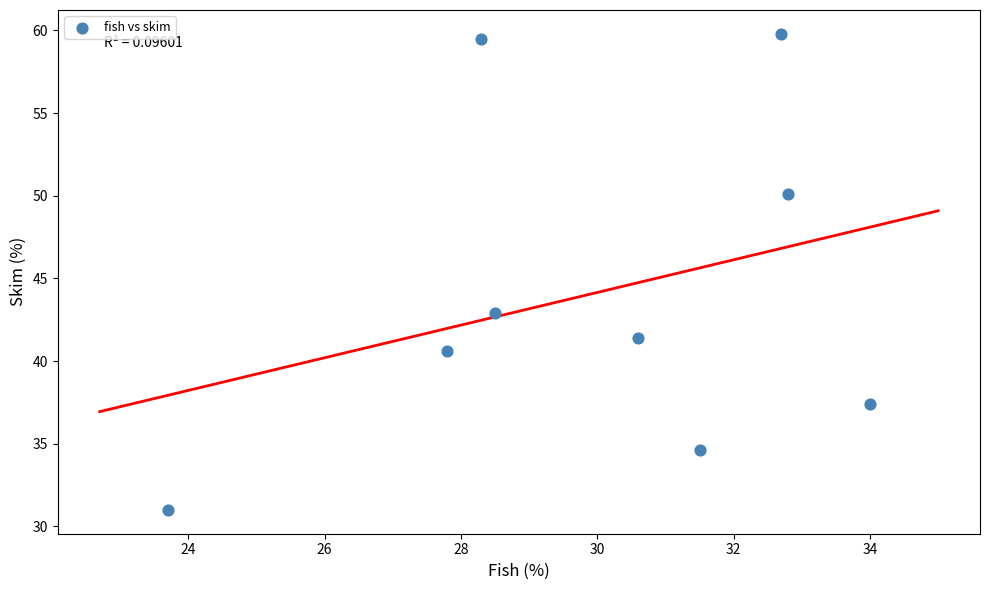

What Y value in the scatter plot is closest to 45?

42.9